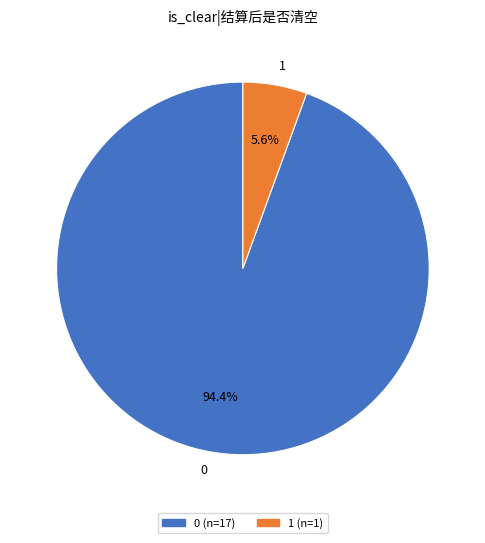

Is 0 the majority of the pie?

Yes